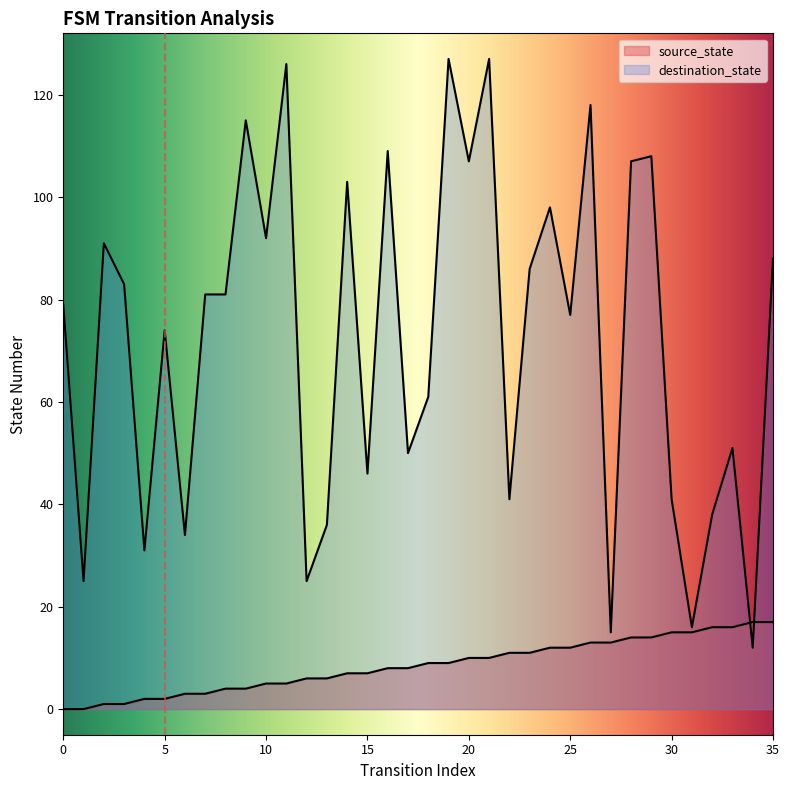

What is the difference between the second highest and second lowest values in the source_state series?

17